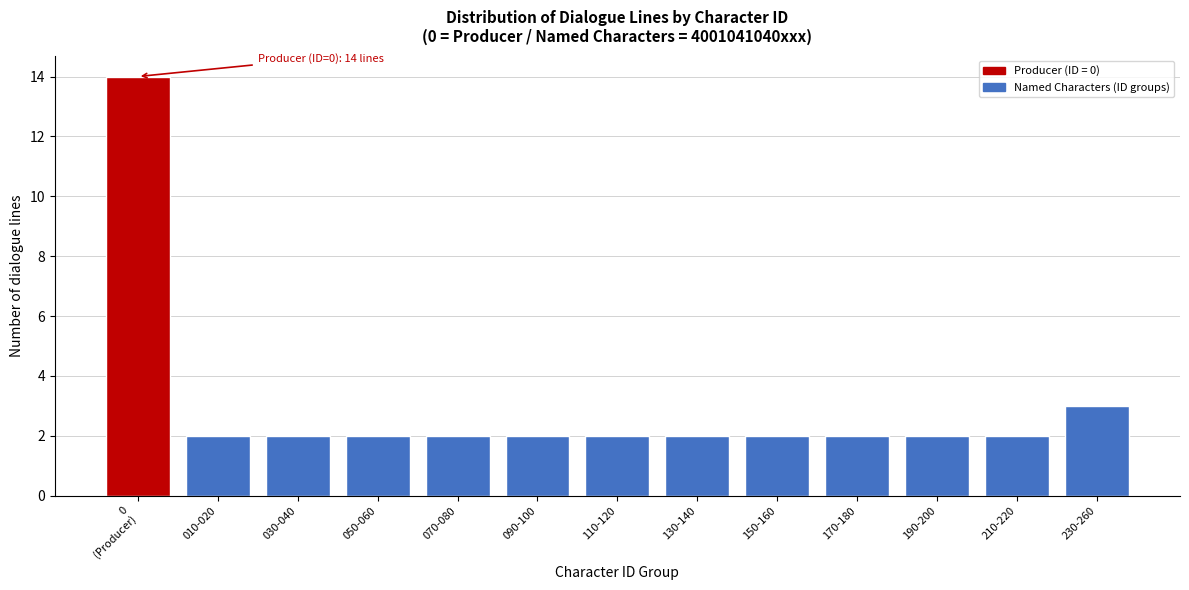

Reading right to left, list all the values displayed in this chart.

3	2	2	2	2	2	2	2	2	2	2	2	14